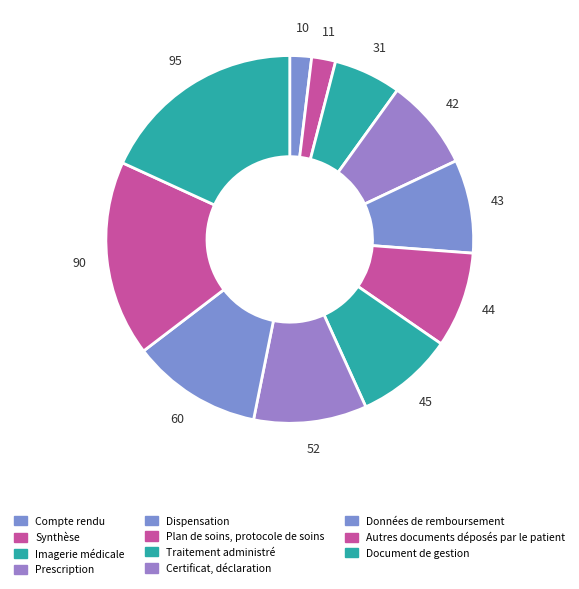

Which category has the biggest portion of the pie?

Document de gestion